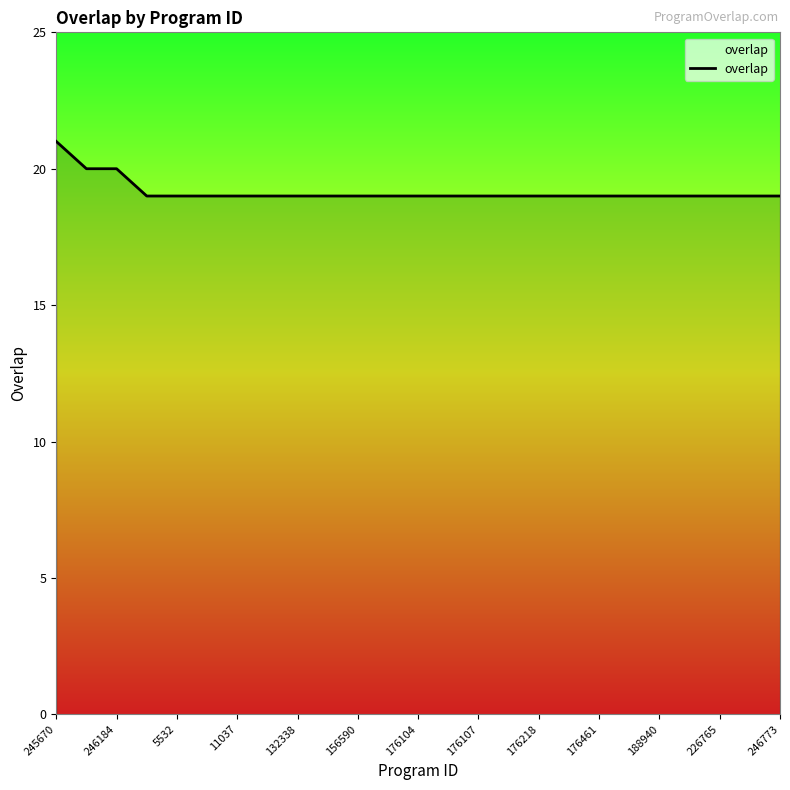

What is the minimum value shown in the chart?

19